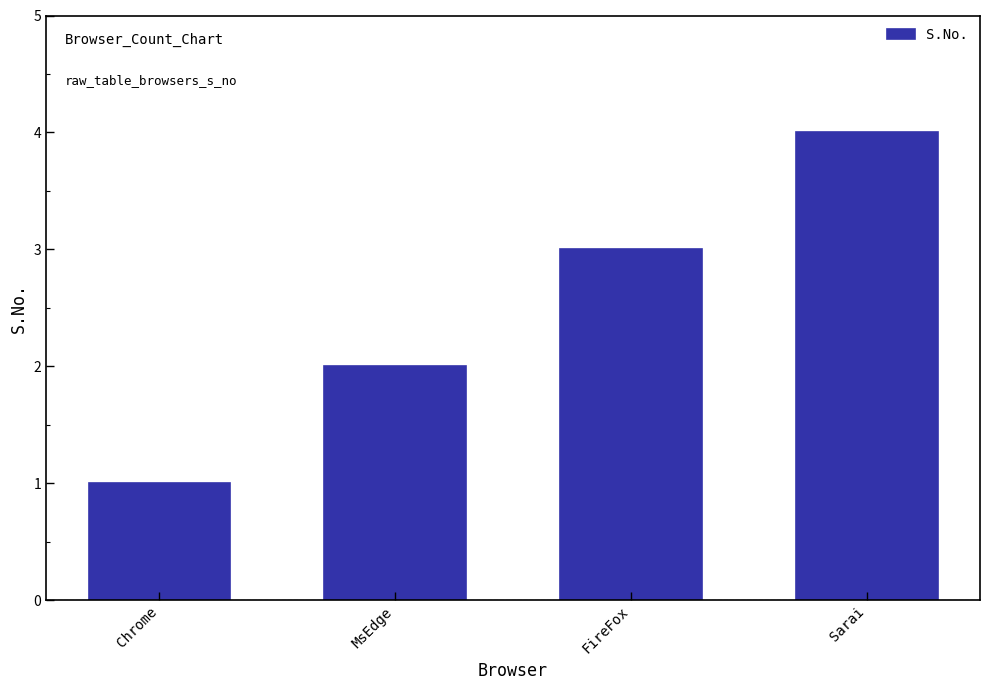

How many categories are shown in the chart?

4